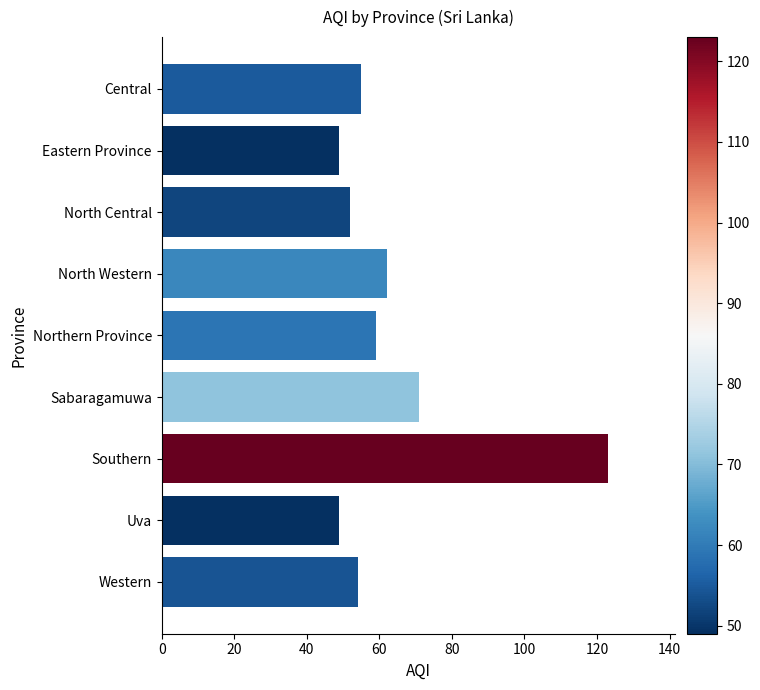

At which label is the value closest to 86?

Sabaragamuwa